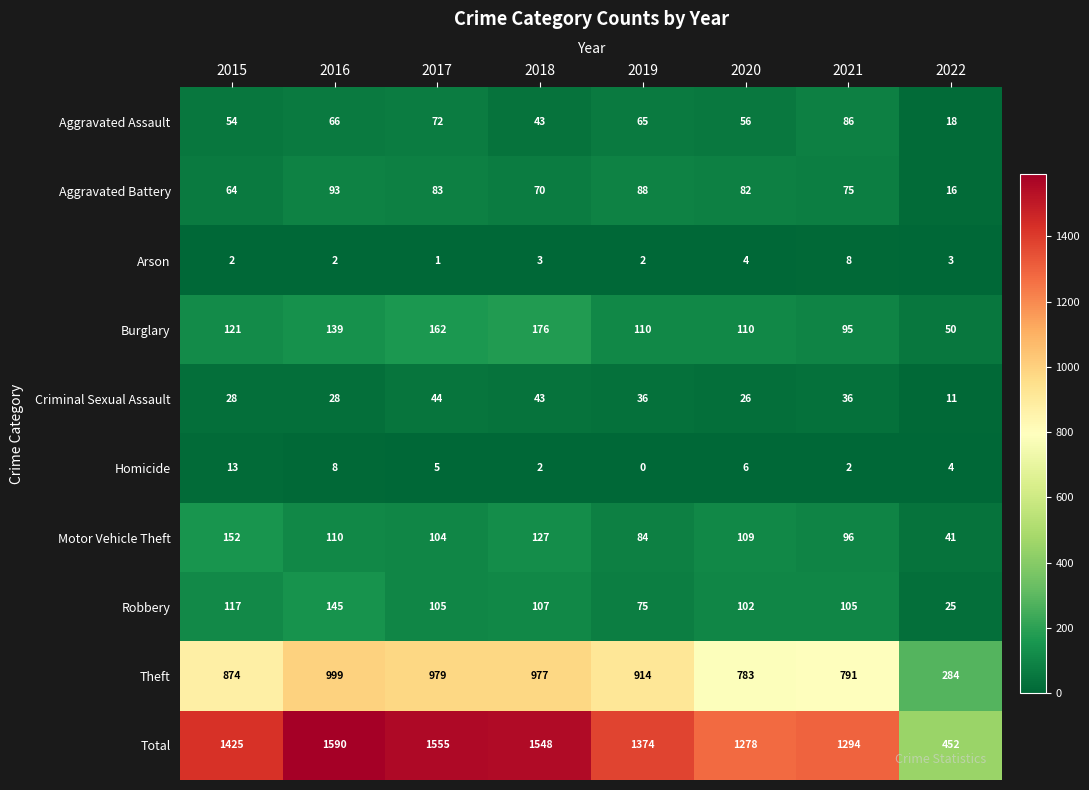

What is the difference between the highest and lowest values at 2016?

1588